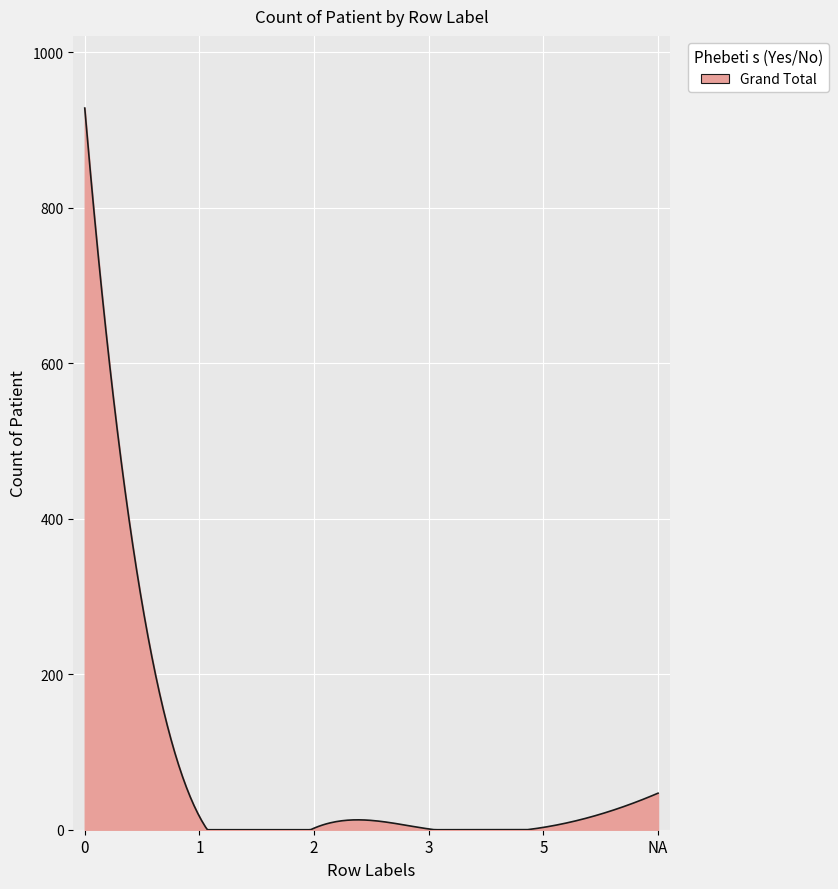

Does the chart display data point markers on the line(s)?

No